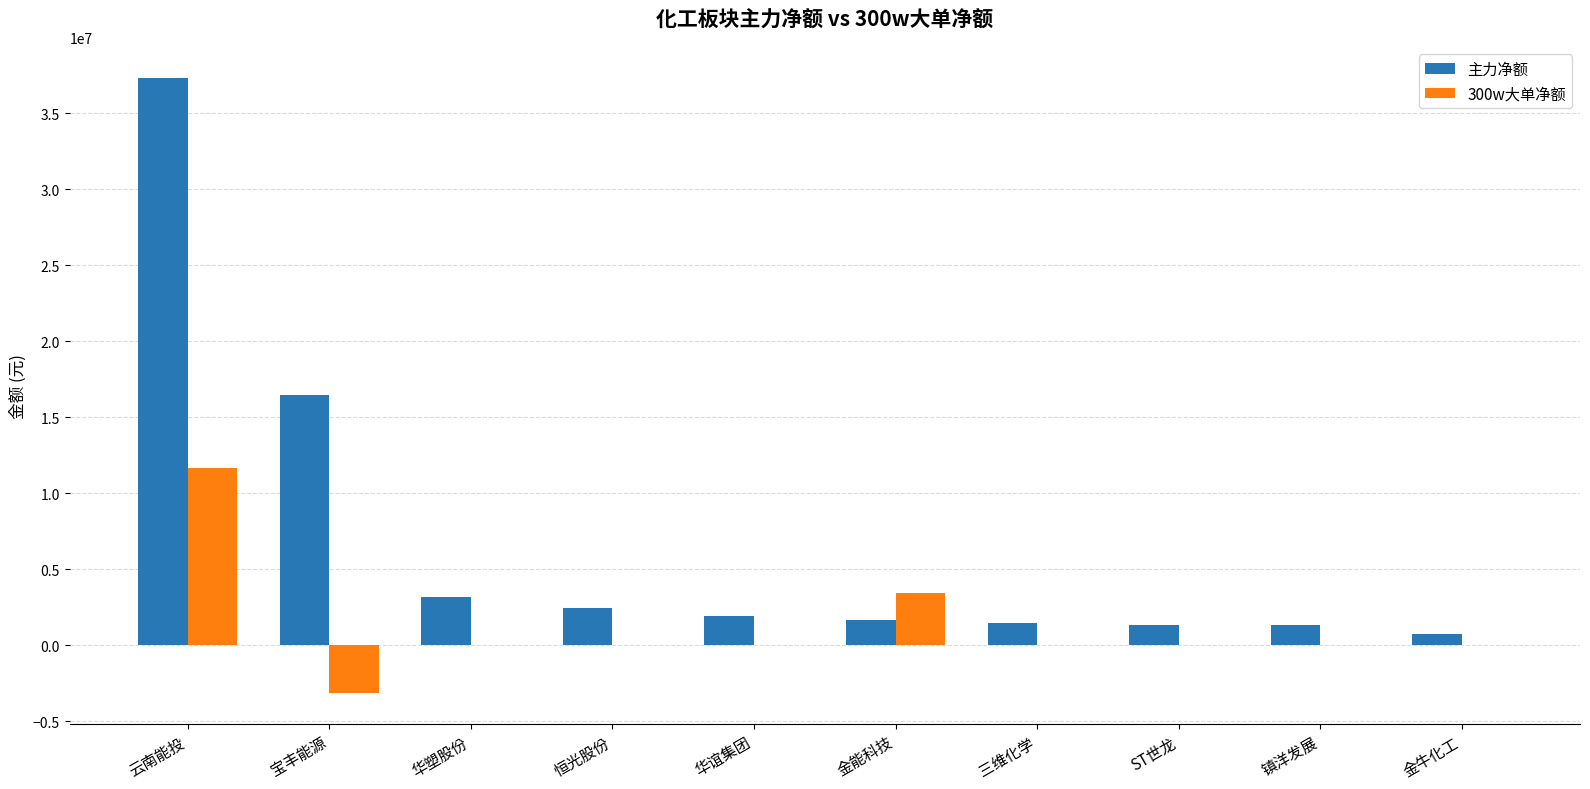

Is it true that 300w大单净额 equals 0 at 金牛化工?

True